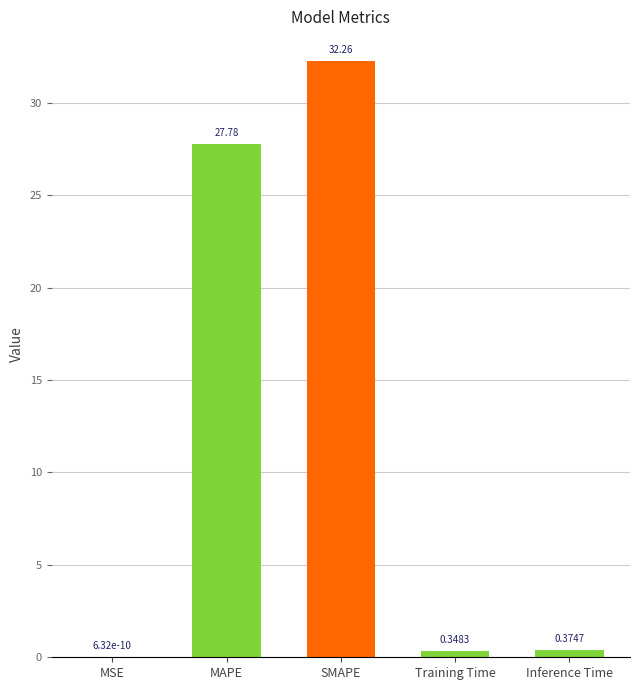

What is the sum of all values?

60.8